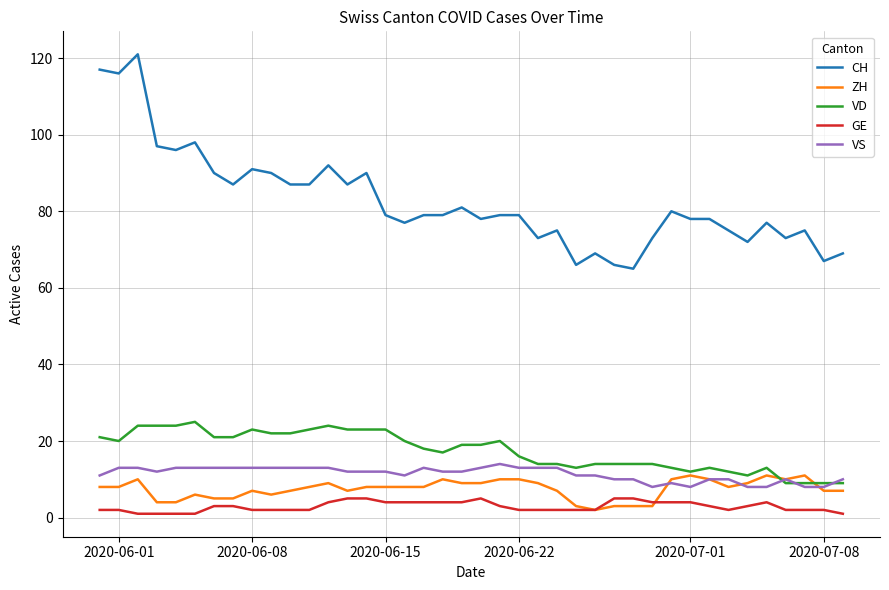

How many series are shown in this chart?

5